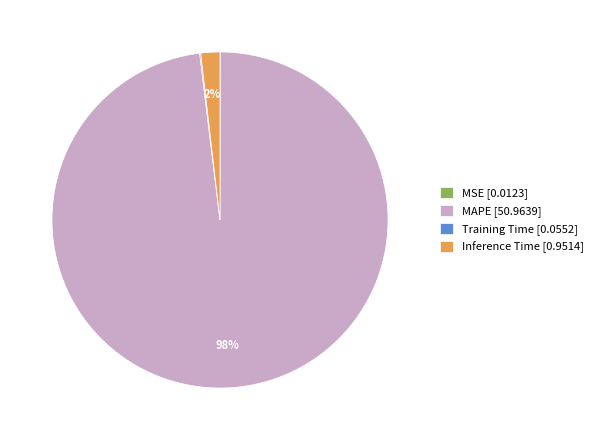

Which slice represents more than half of the pie?

MAPE